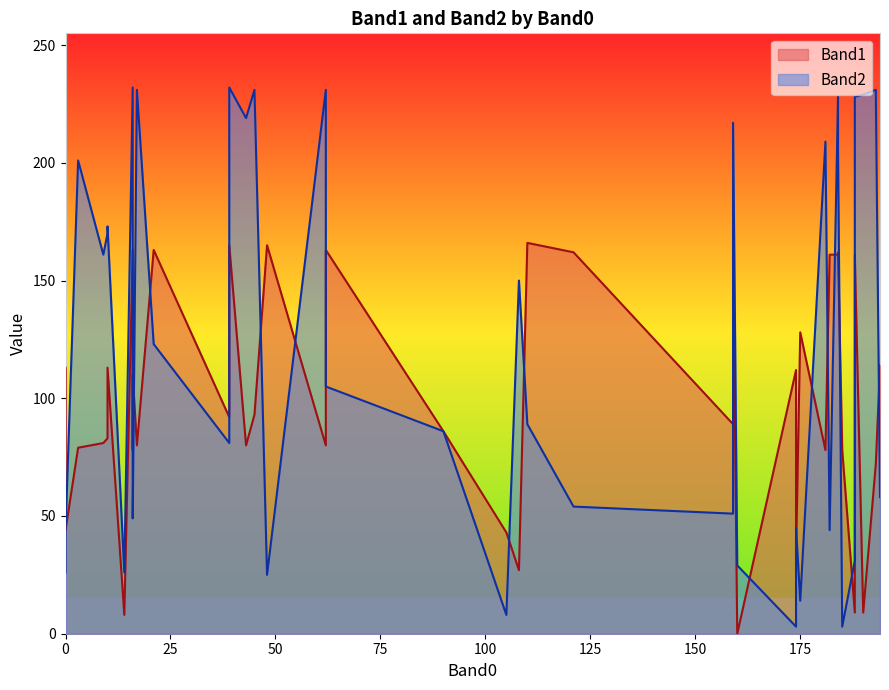

What are all the series names shown in the legend?

Band1, Band2